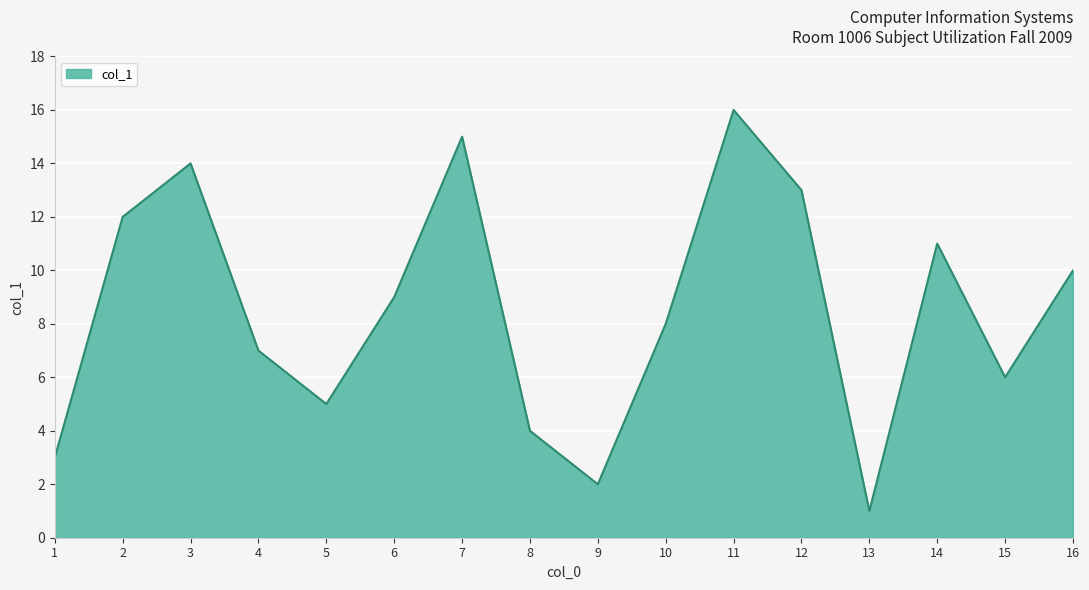

Reading left to right, list all the values displayed in this chart.

1=3	2=12	3=14	4=7	5=5	6=9	7=15	8=4	9=2	10=8	11=16	12=13	13=1	14=11	15=6	16=10